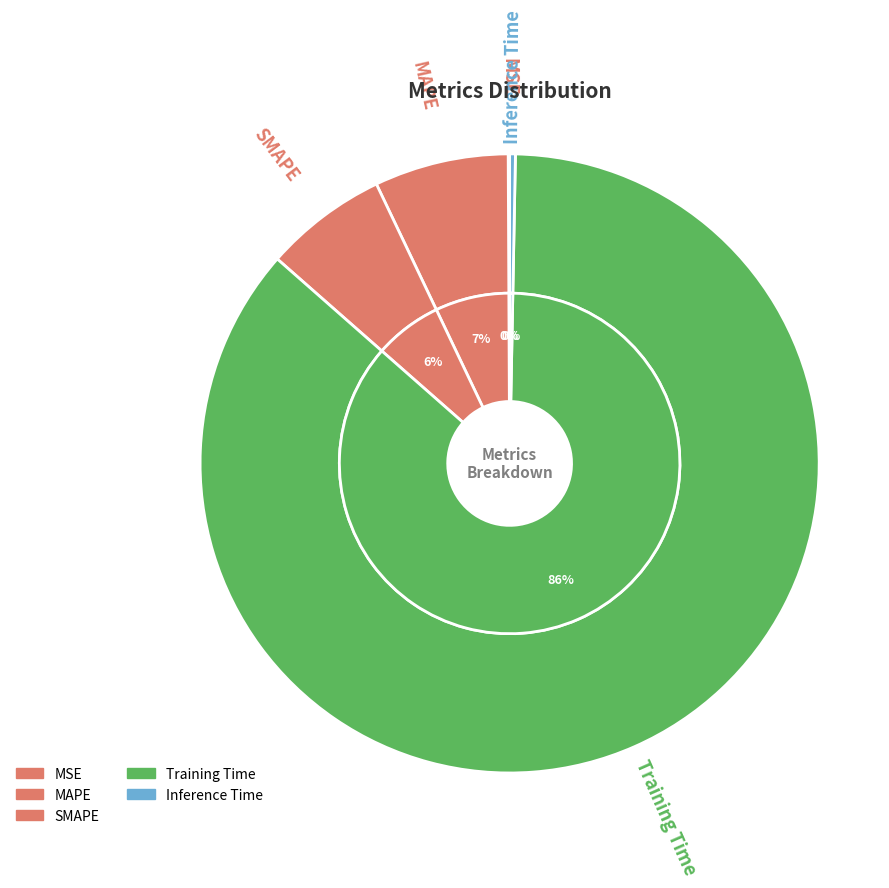

Count the number of slices in the pie.

5